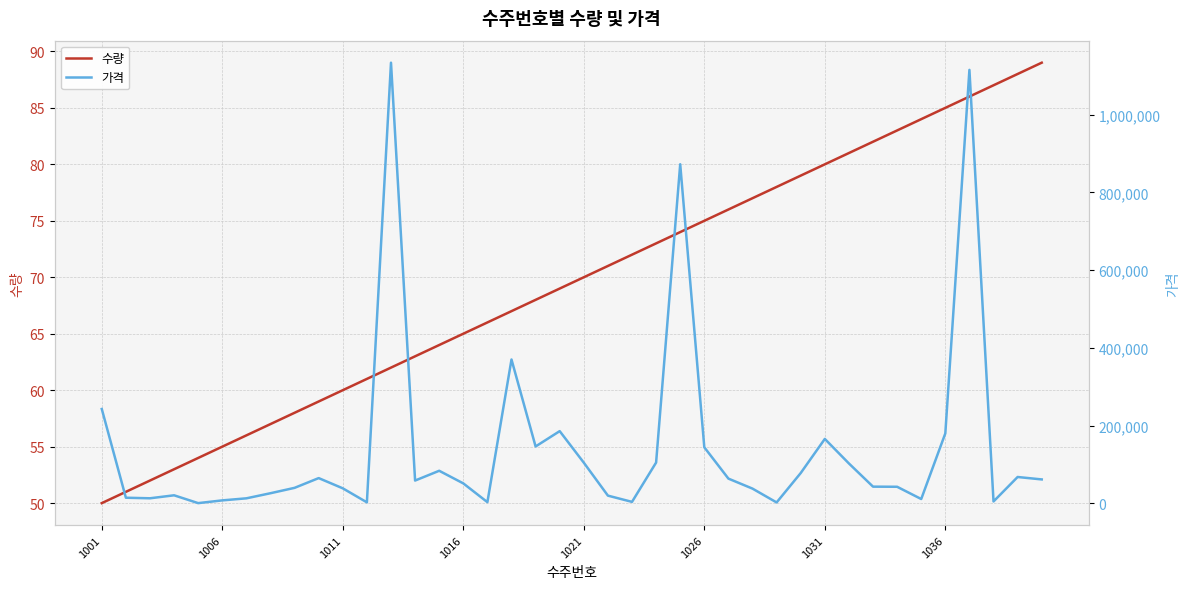

Which category has the lowest value in the 수량 series?

1001